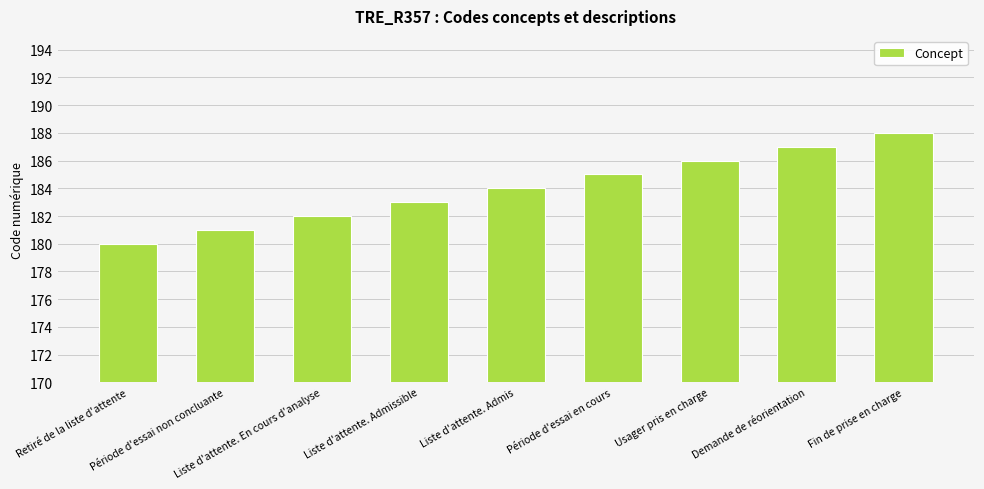

What is the average value?

184